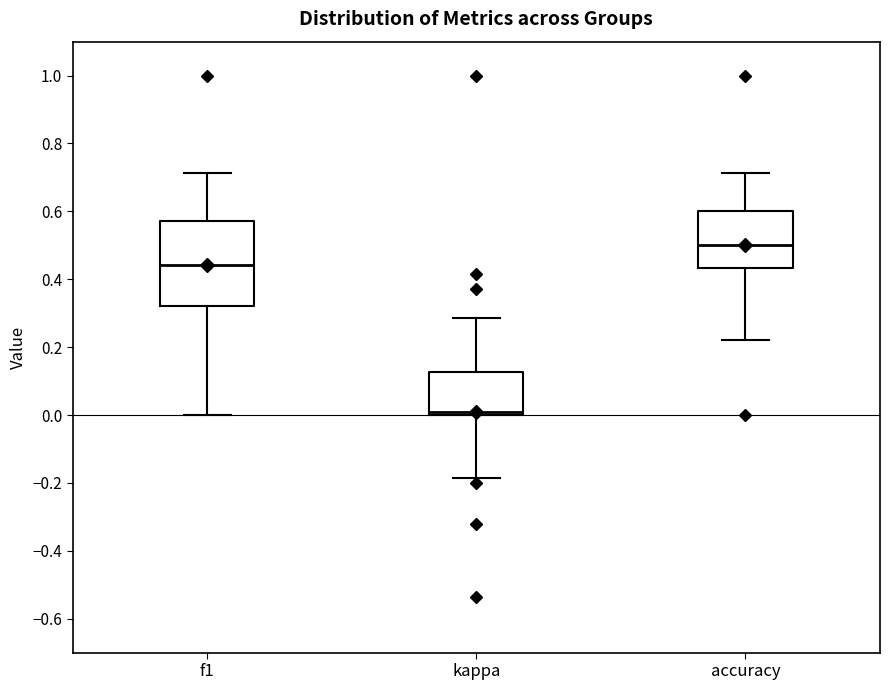

Which box has the lowest median line?

kappa